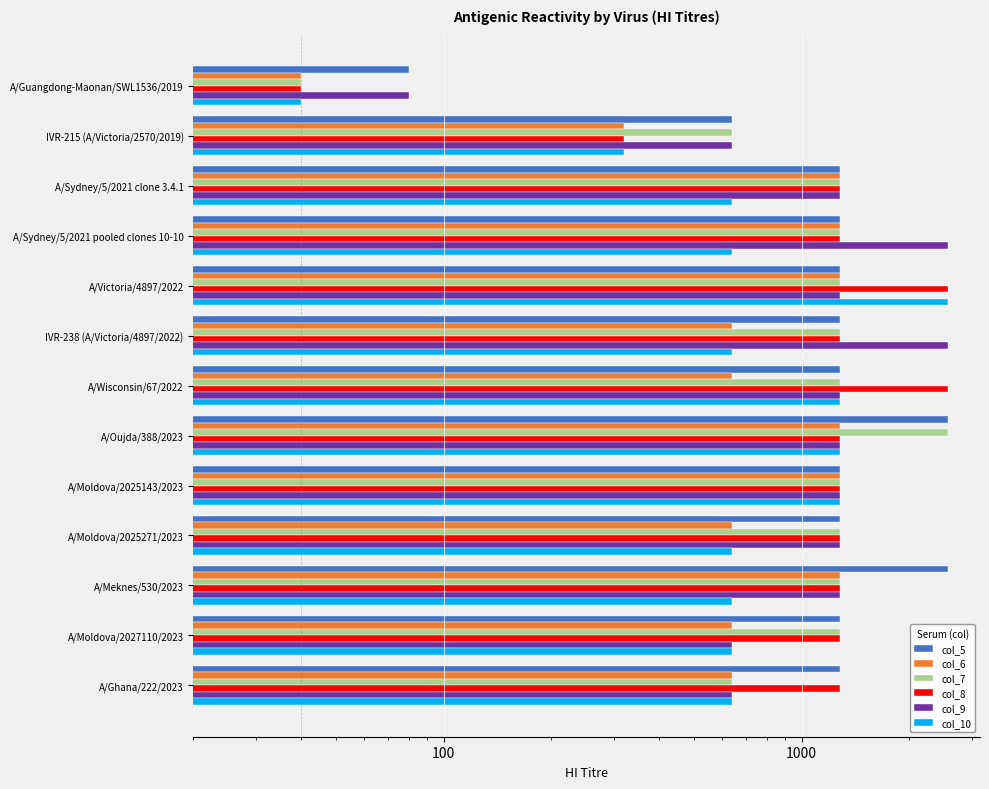

What is the average value of the col_6 series?

865